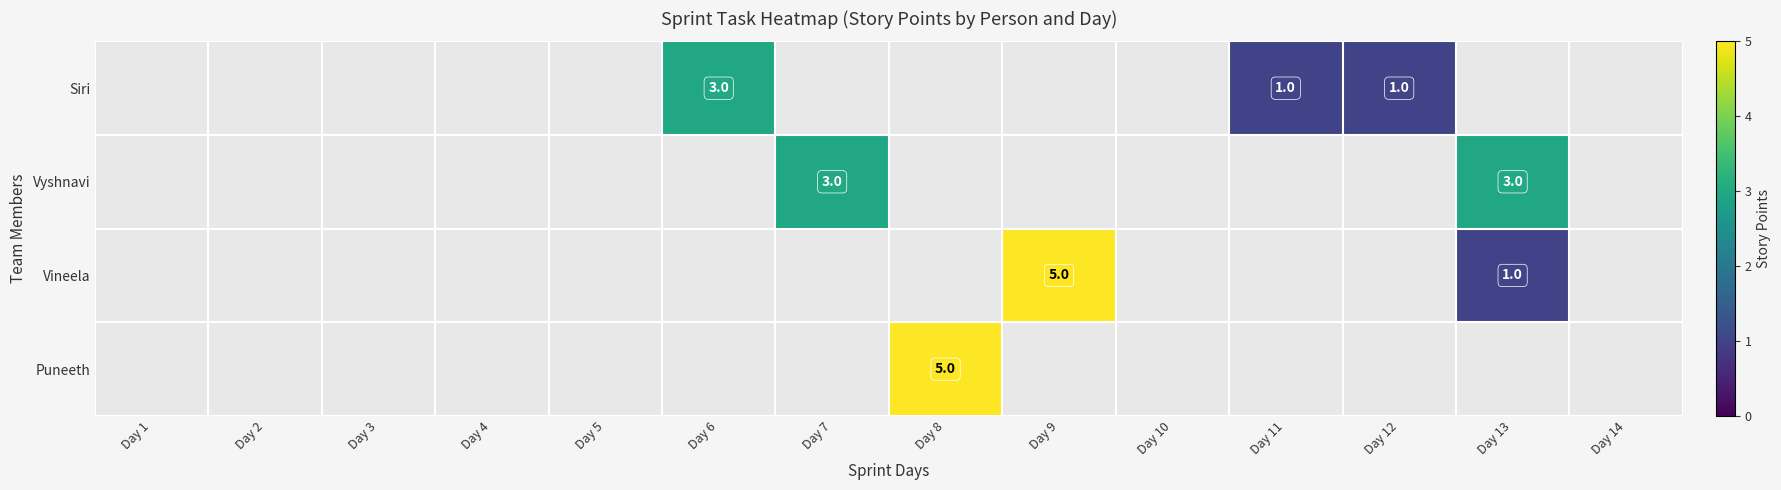

True or false: Vineela has a value of 2 at Day 9.

False